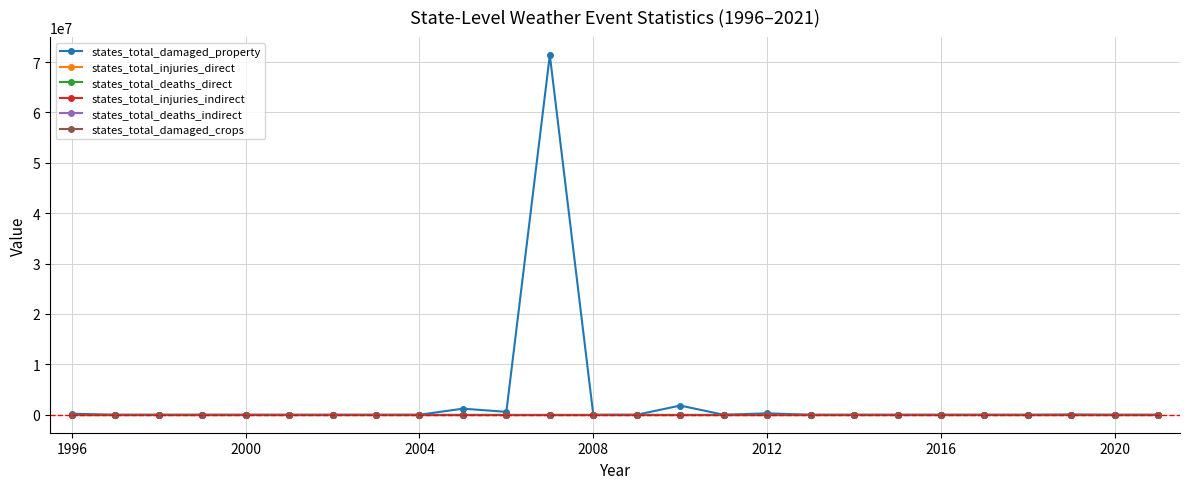

Which category has the lowest value across all series?

1996